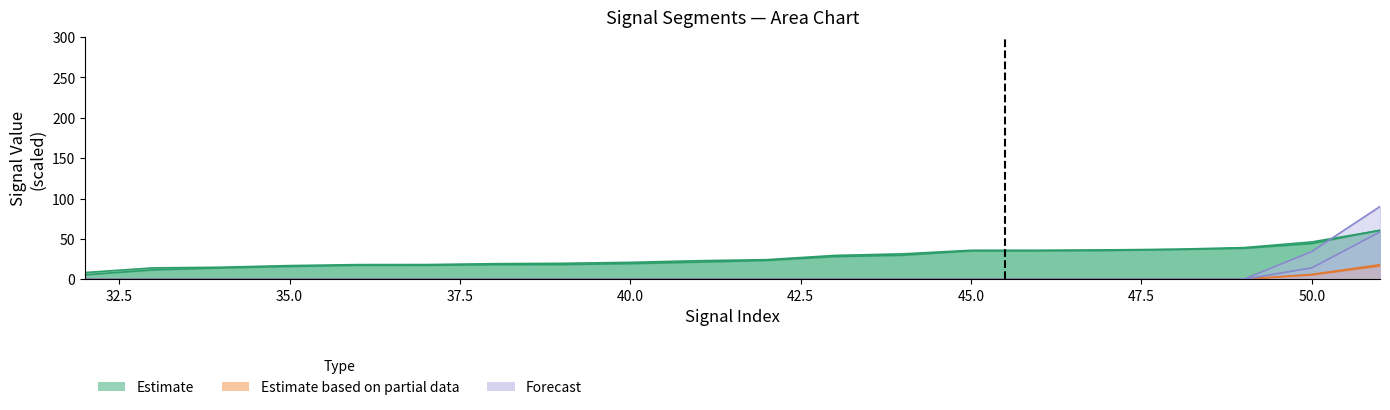

Does the chart have visible grid lines?

No